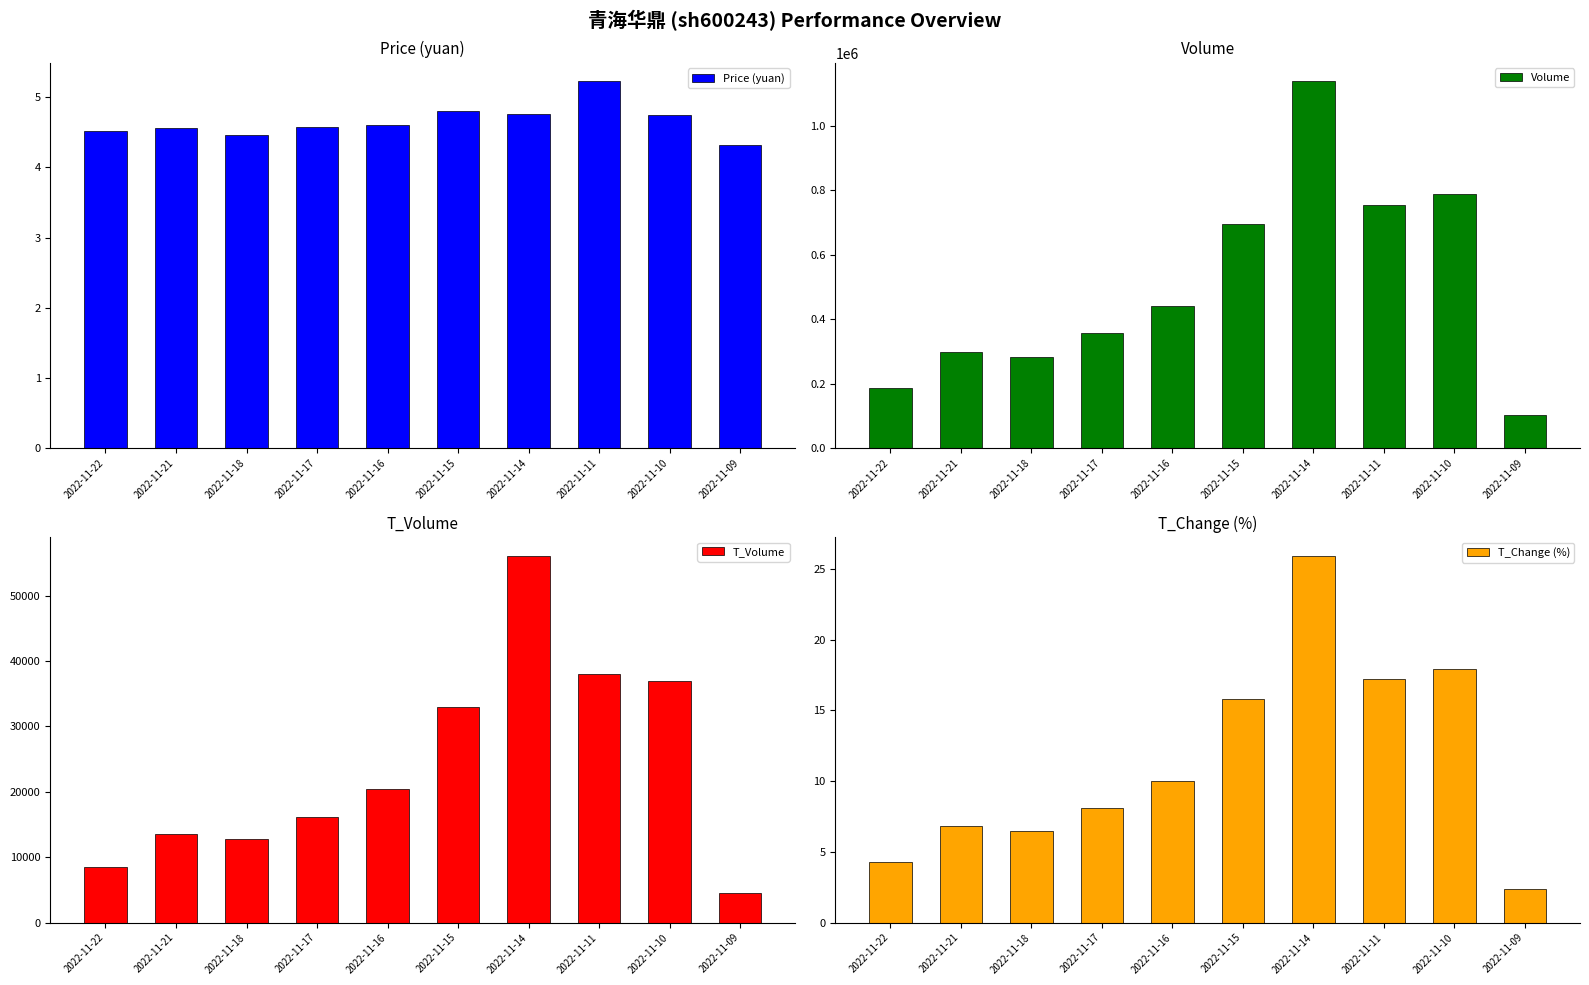

At which category is the sum across all series the highest?

2022-11-14